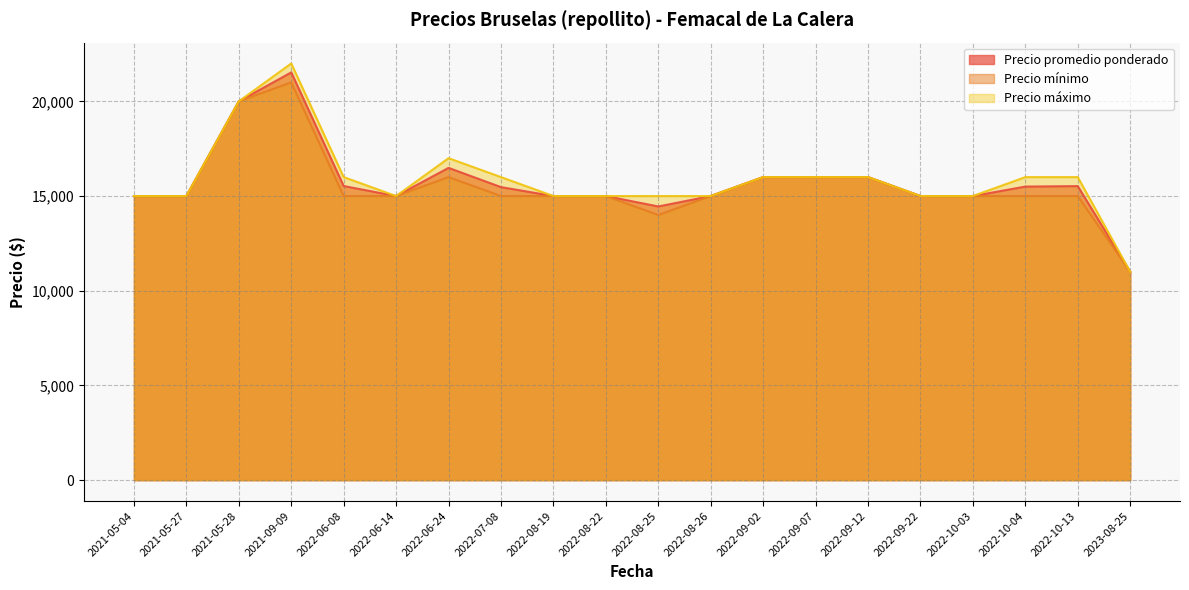

At which label does Precio máximo reach its minimum?

2023-08-25